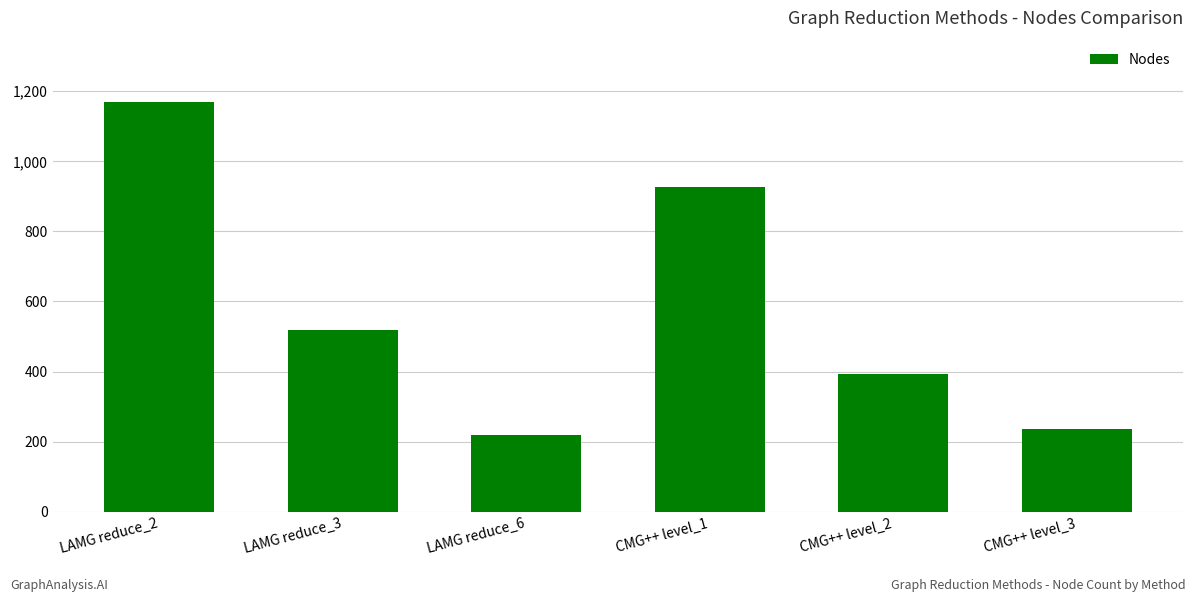

Read the value at LAMG reduce_3.

519